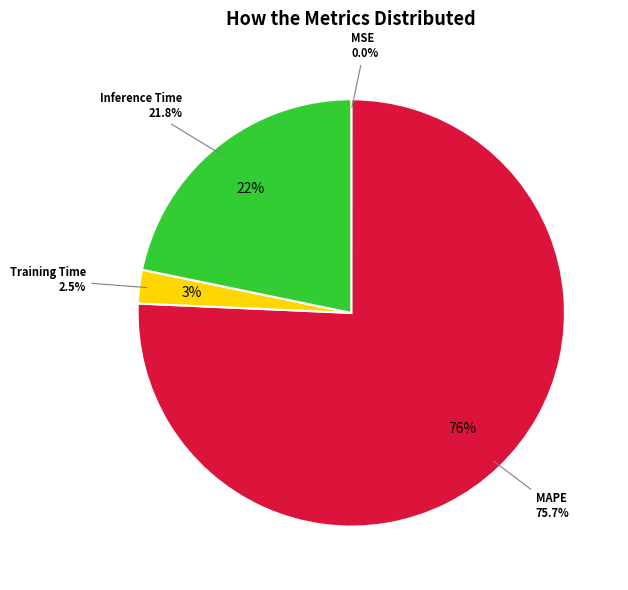

To the nearest percent, what is the difference between the largest and smallest slice percentages?

76%